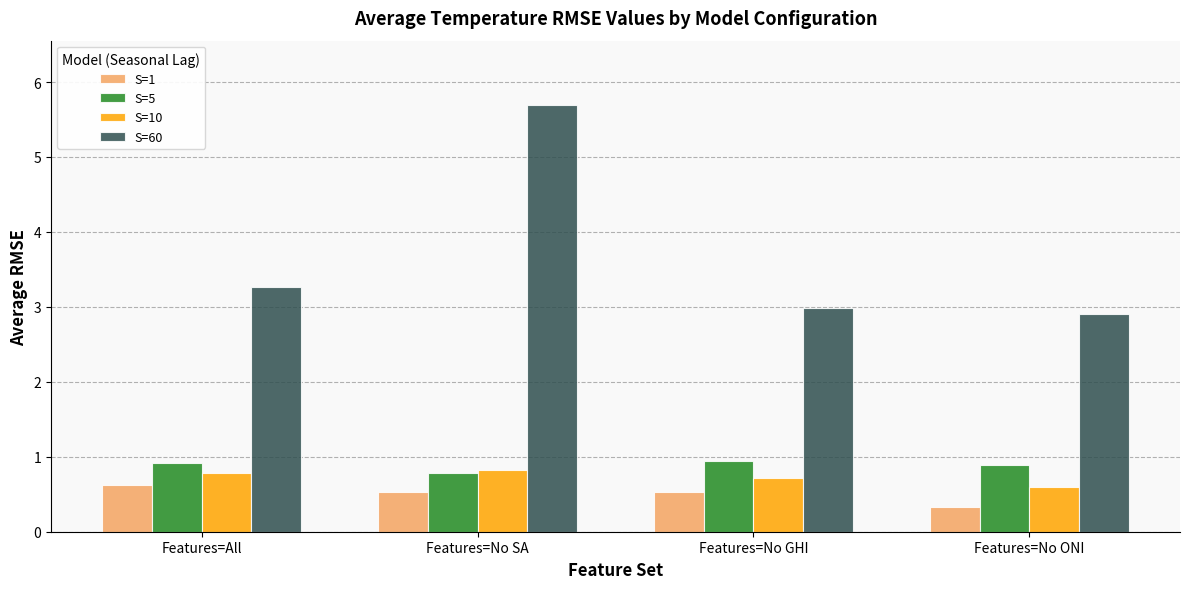

How many distinct data groups are displayed?

4